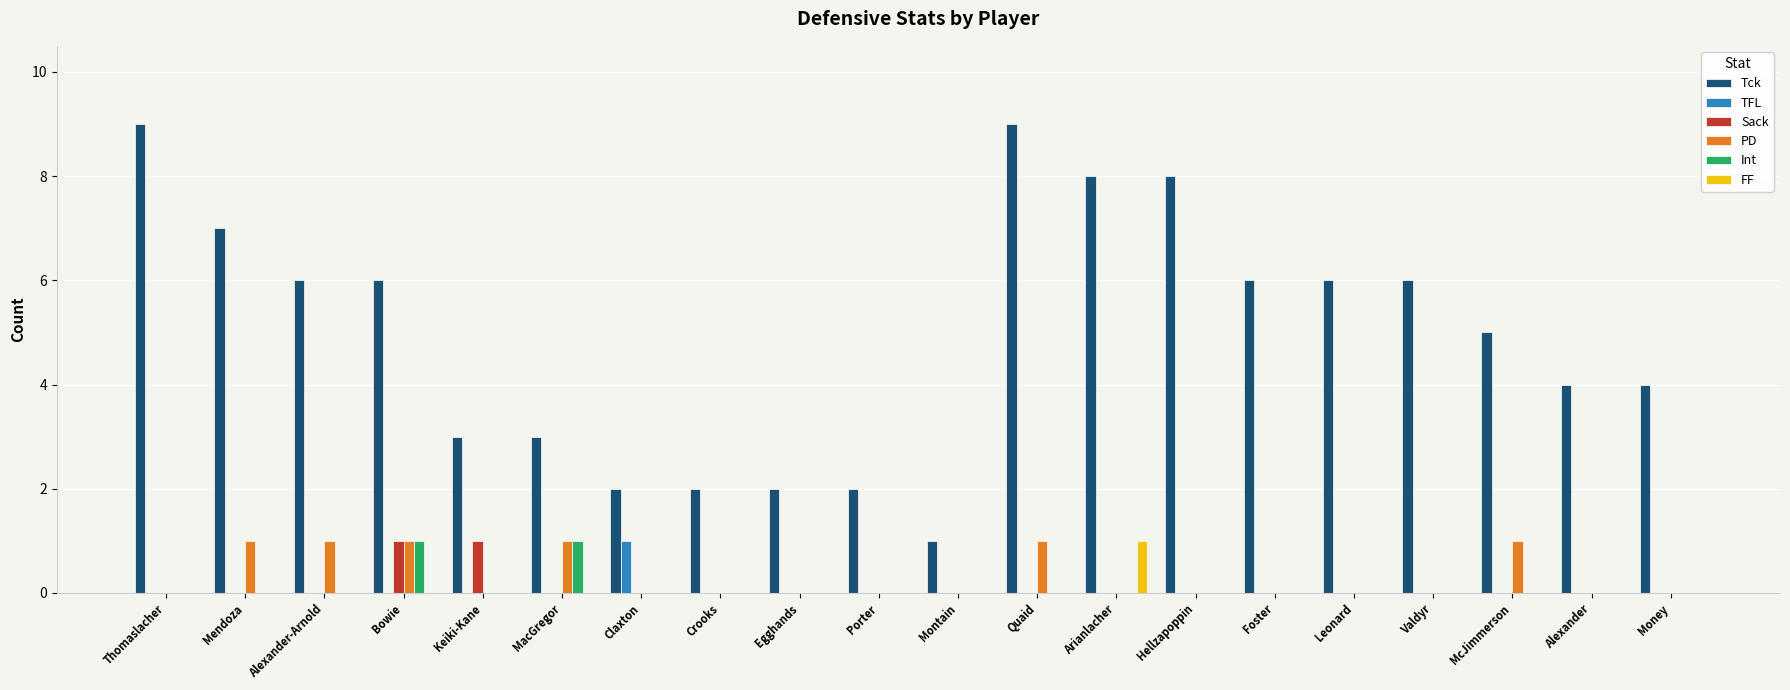

The PD series shows 0 at Money. True or false?

True